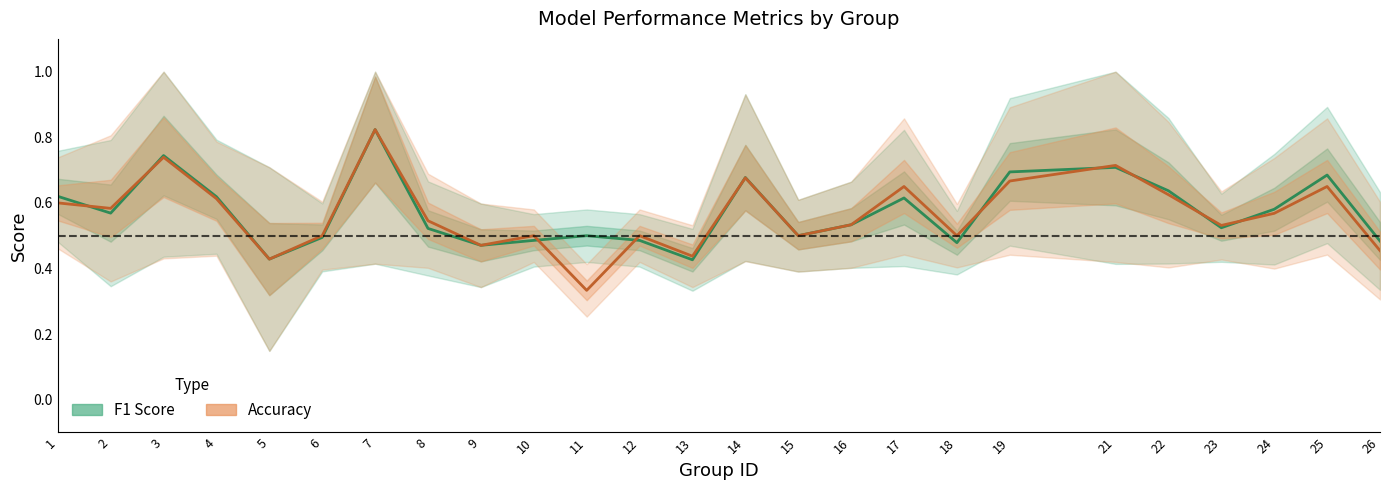

Which series has the largest range (max minus min)?

accuracy